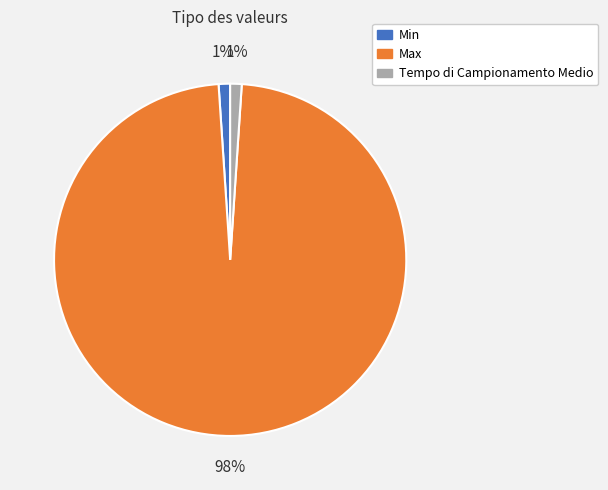

True or false: Min accounts for 14% of the total.

False